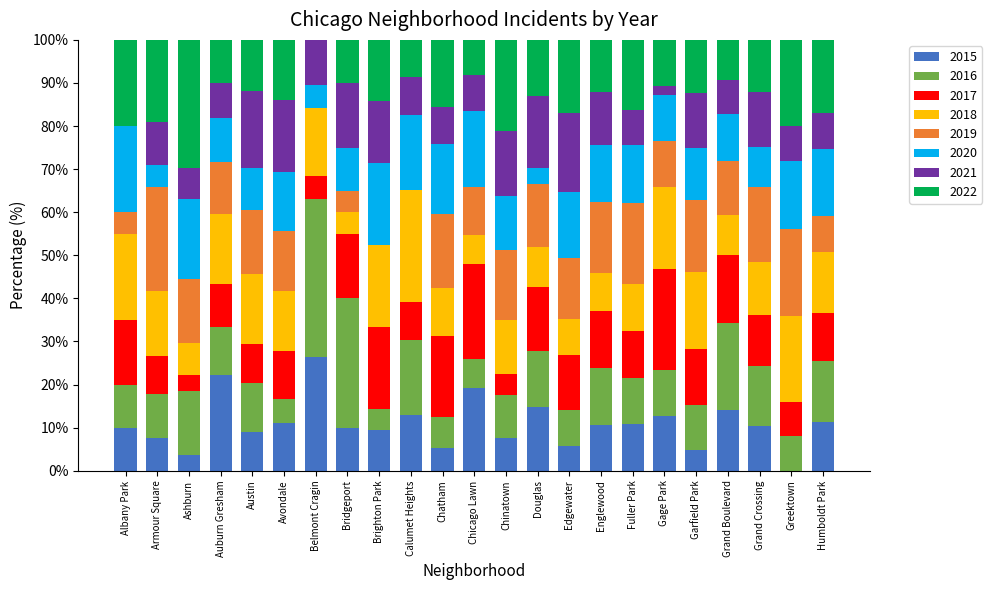

What is the highest value of the 2015 series?

26.3